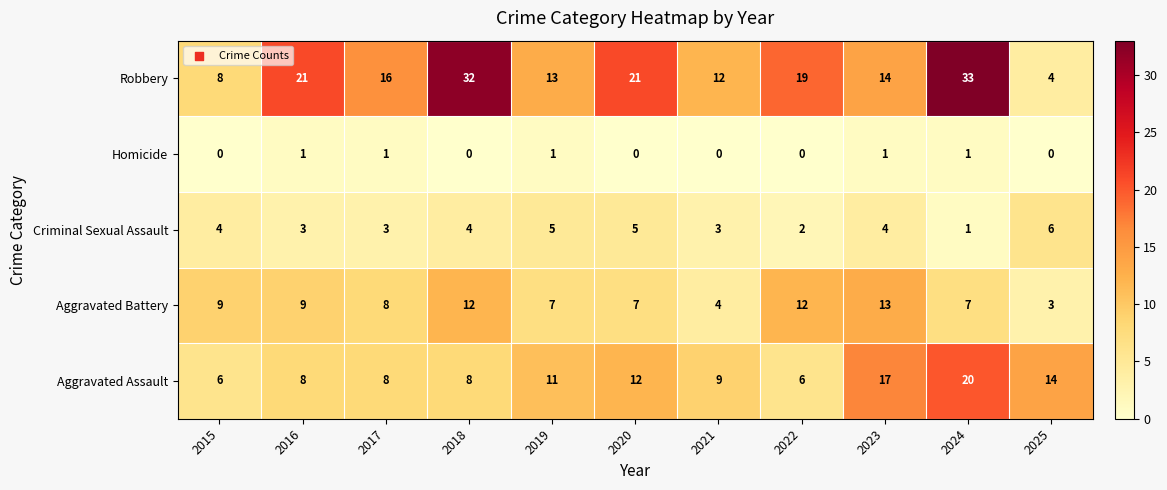

Count the number of categories in the chart.

11